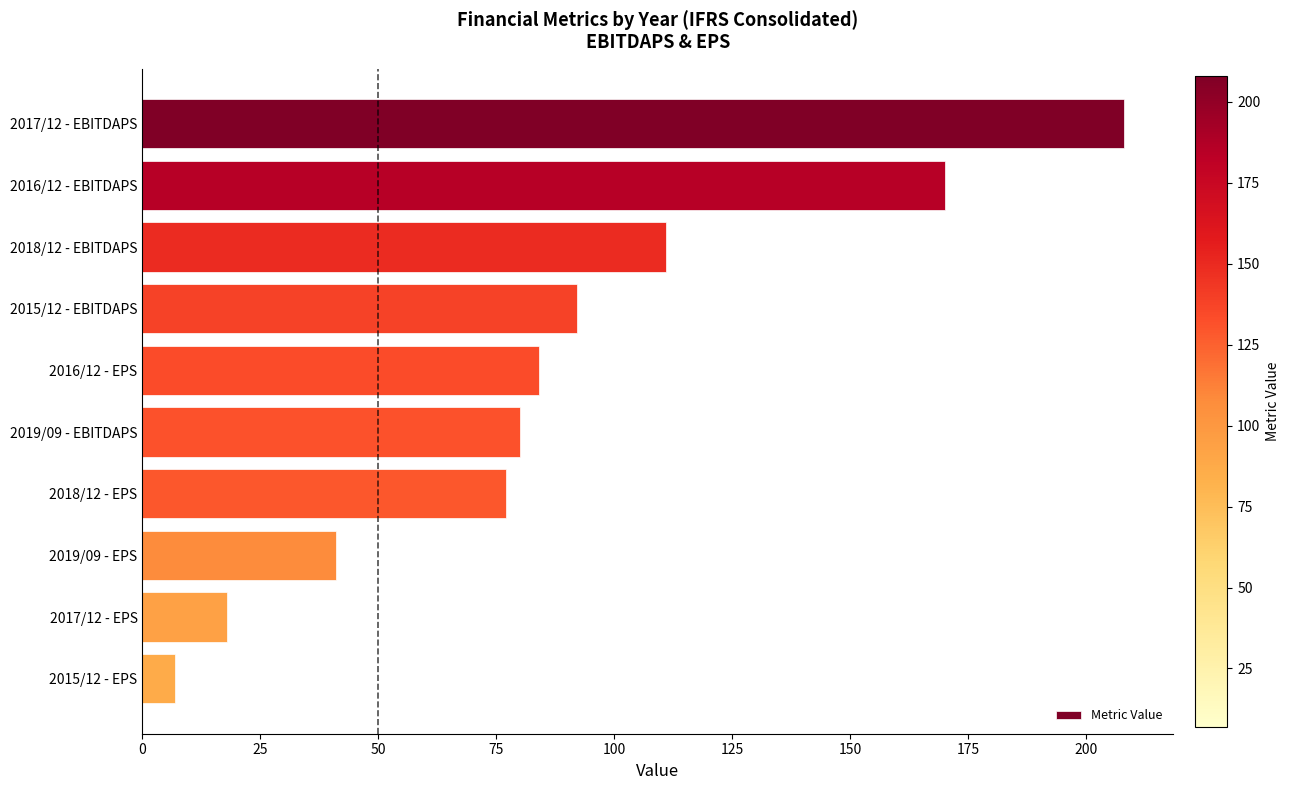

Reading top to bottom, what are all the values shown in this chart?

2017/12 - EBITDAPS=208	2016/12 - EBITDAPS=170	2018/12 - EBITDAPS=111	2015/12 - EBITDAPS=92	2016/12 - EPS=84	2019/09 - EBITDAPS=80	2018/12 - EPS=77	2019/09 - EPS=41	2017/12 - EPS=18	2015/12 - EPS=7